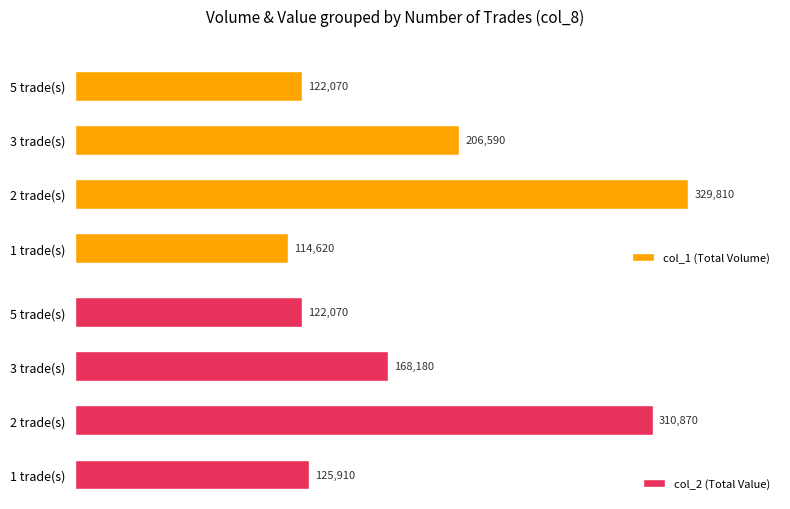

What is the sum of all col_2 (Total Value) values?

727030